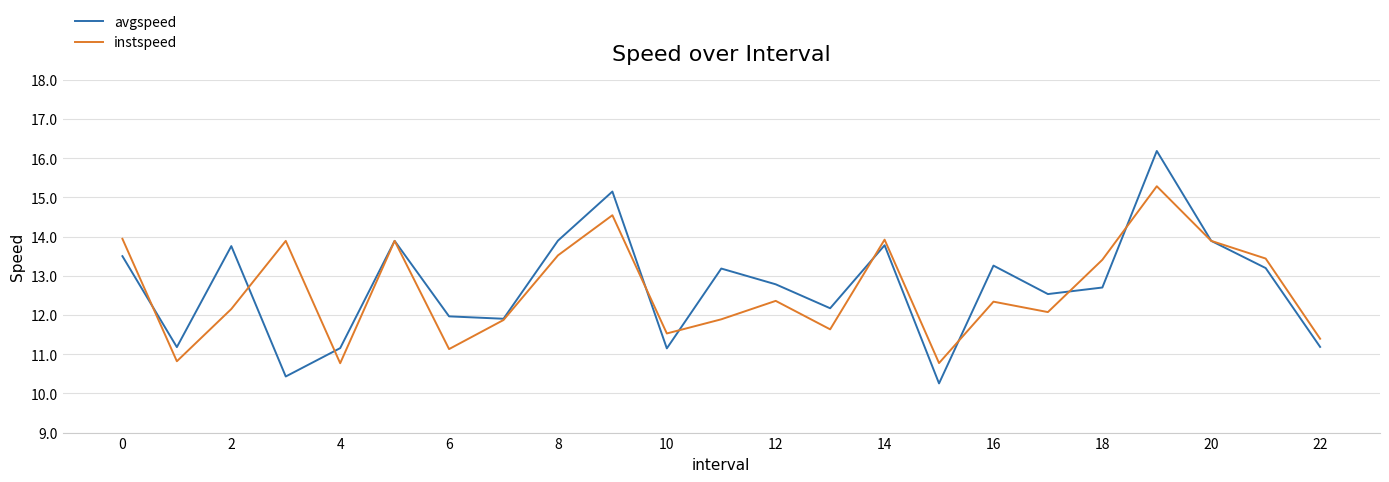

What is the average value of the instspeed series?

12.6